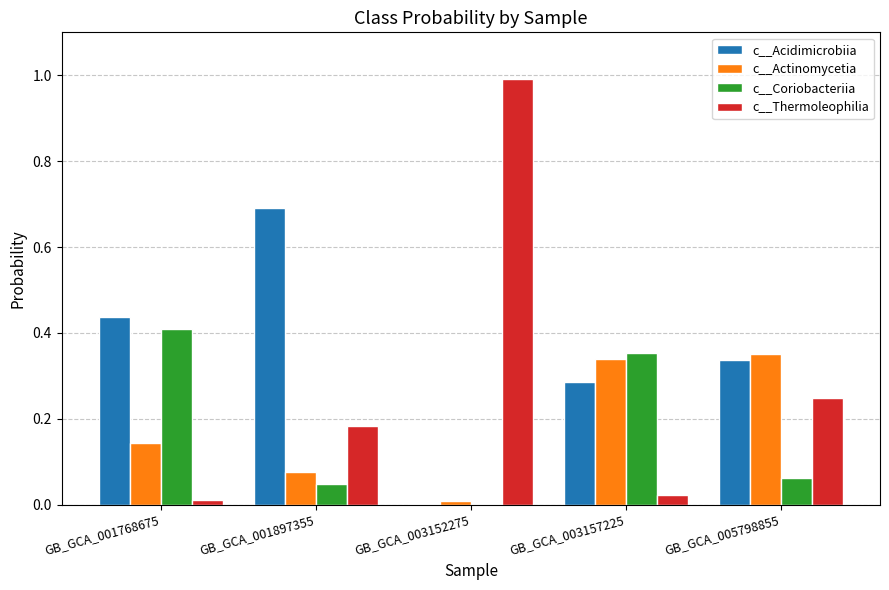

Are the bars grouped side by side (vs. stacked)?

Yes